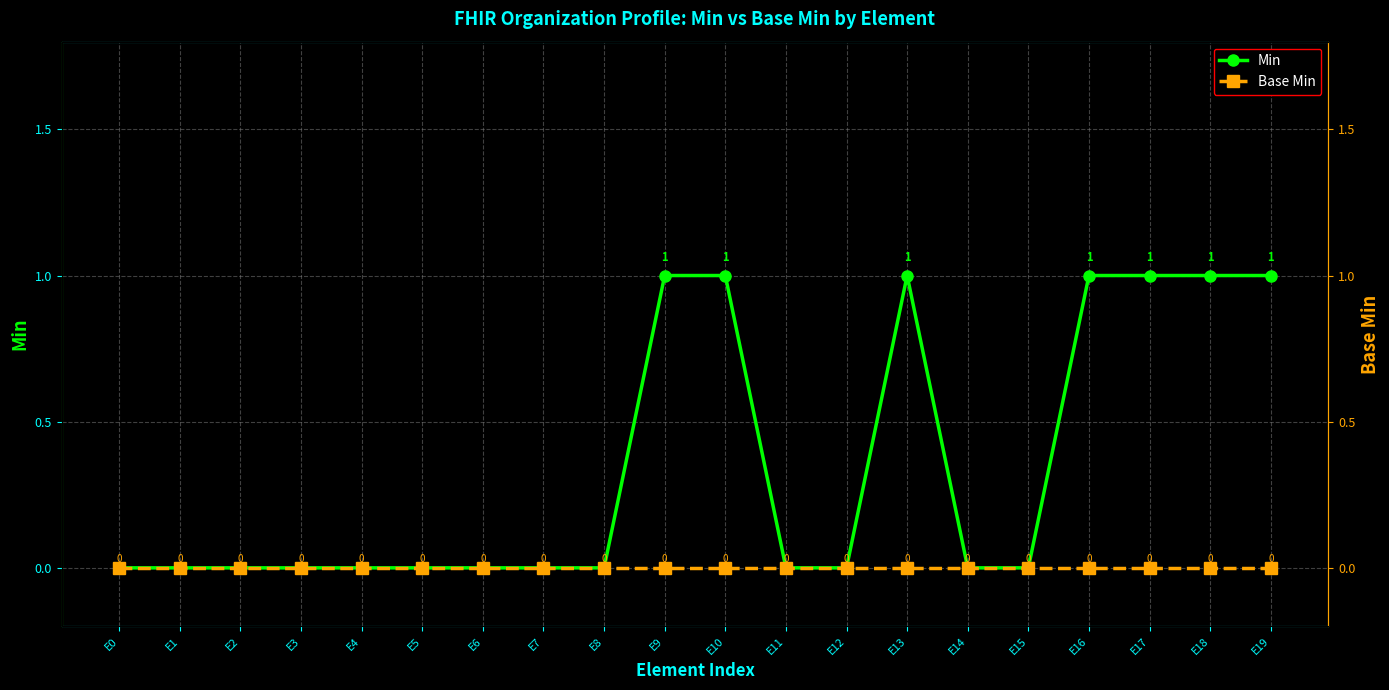

What is the maximum value shown in the chart?

1